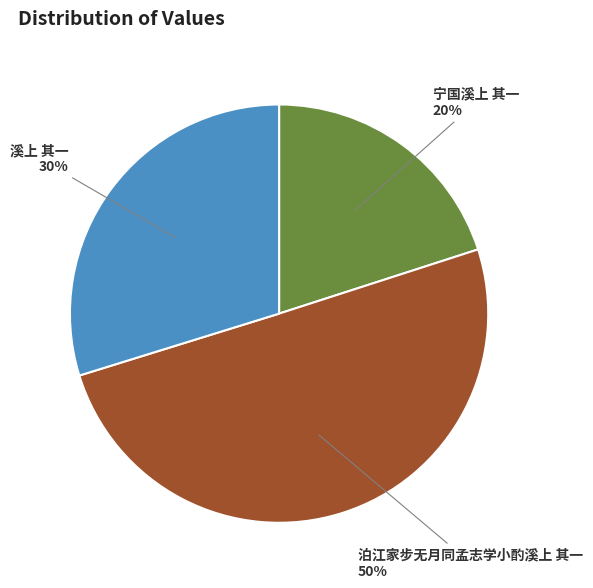

Does 宁国溪上 其一 represent more than half of the total?

No